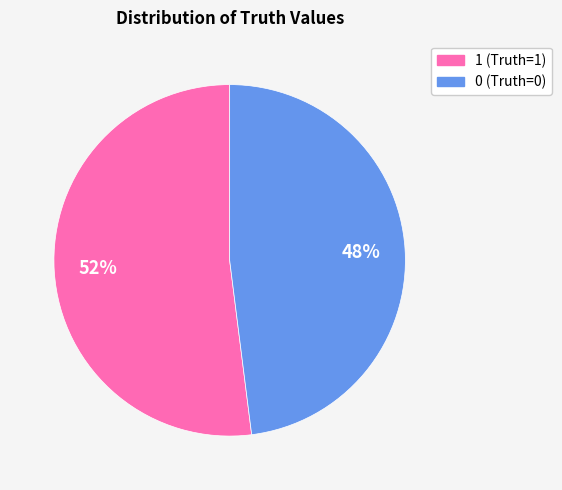

Approximately how many times larger is the value at 1 compared to 0?

1.1